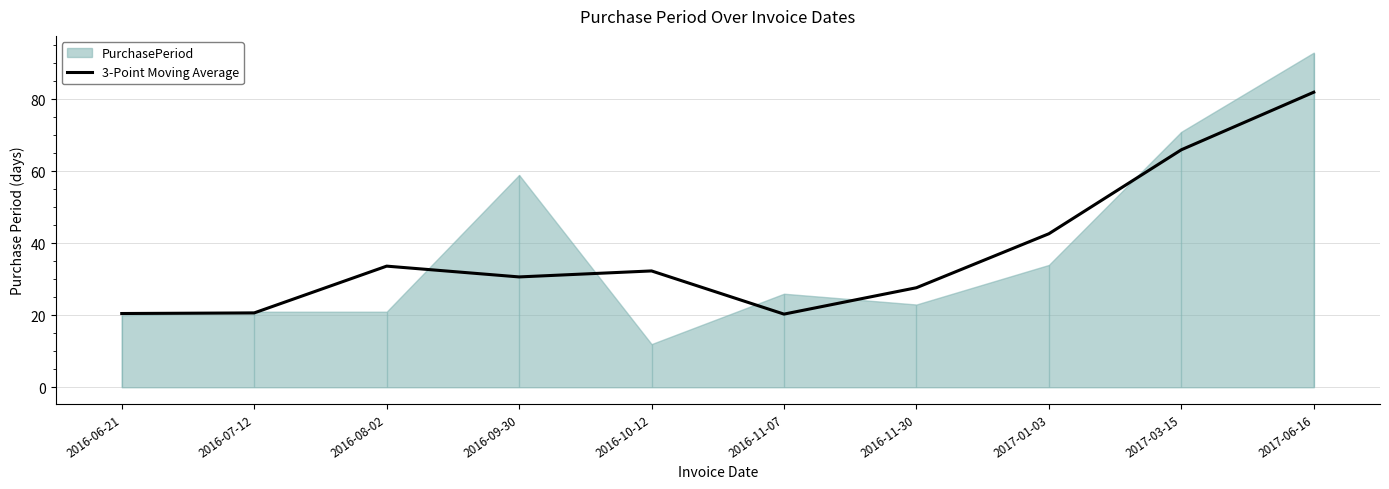

What is the average value?

37.6